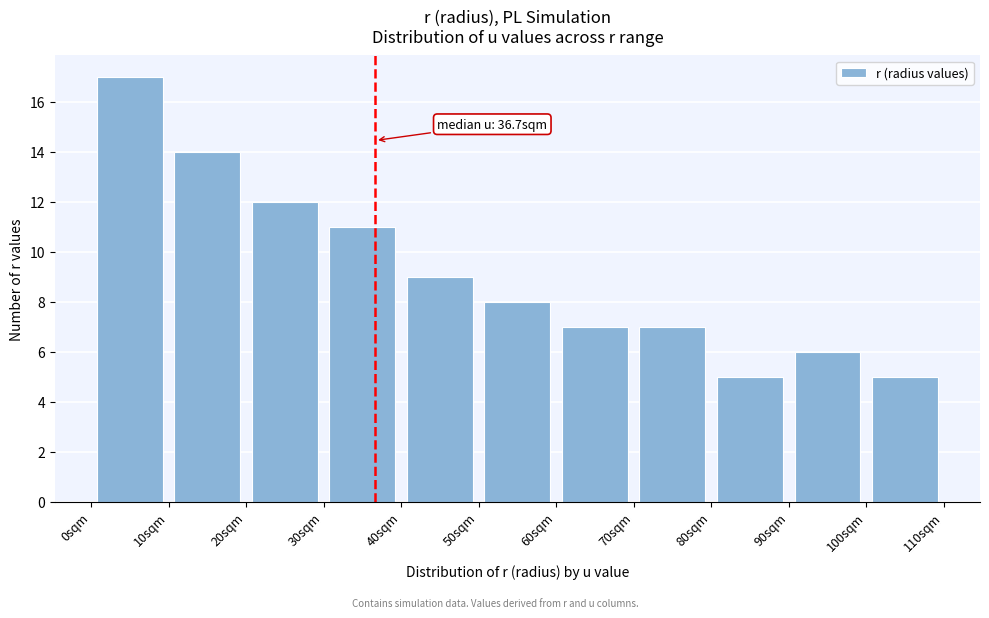

Over which range of the x-axis is the bar tallest?

0 to 10